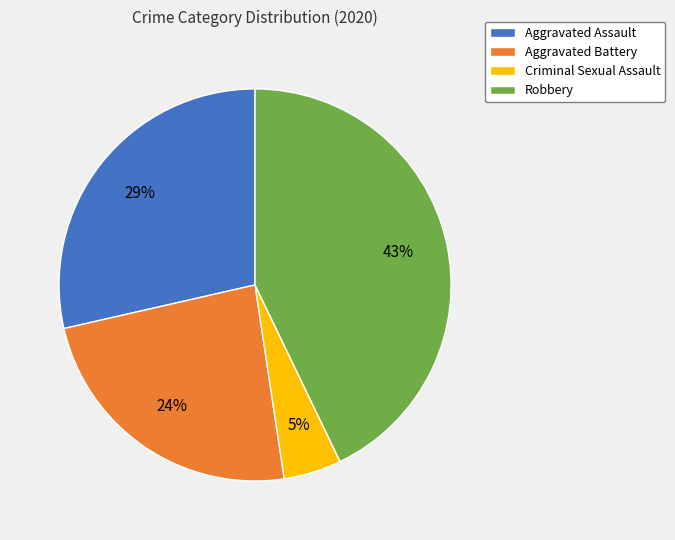

To the nearest percent, what is the average slice percentage?

25%